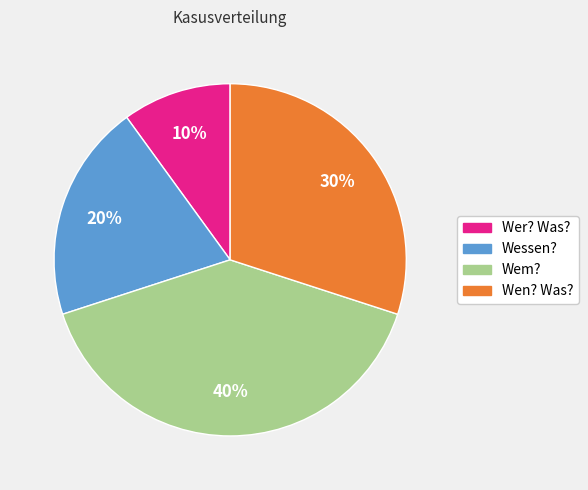

The Wessen? slice represents 20% of the pie. True or false?

True